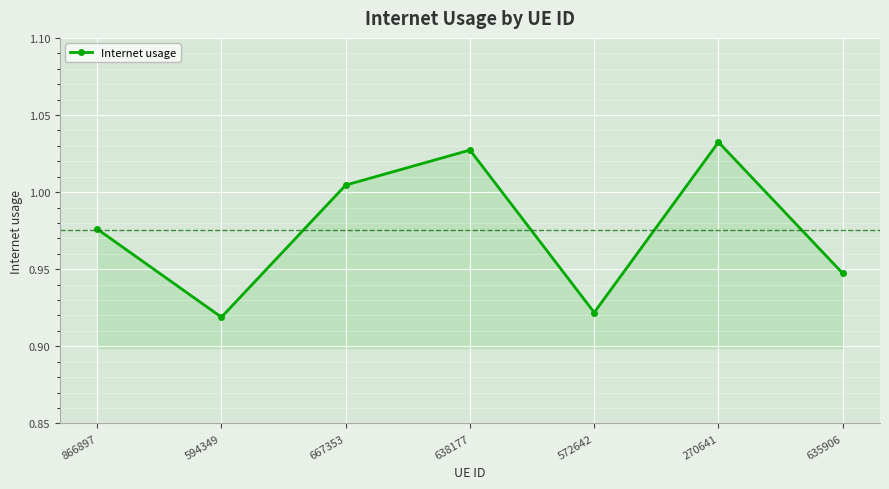

Rank the categories by value from lowest to highest.

594349, 572642, 635906, 866897, 667353, 638177, 270641